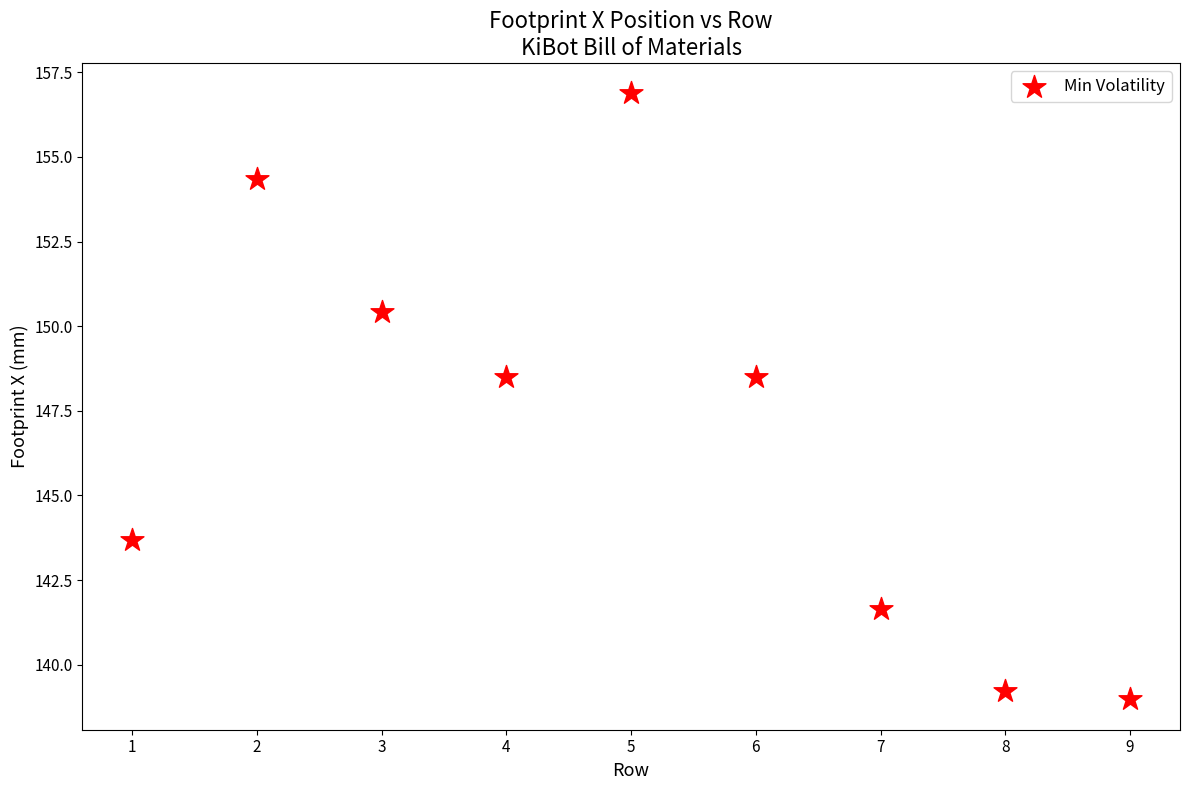

What is the range of X values (max minus min)?

8.0